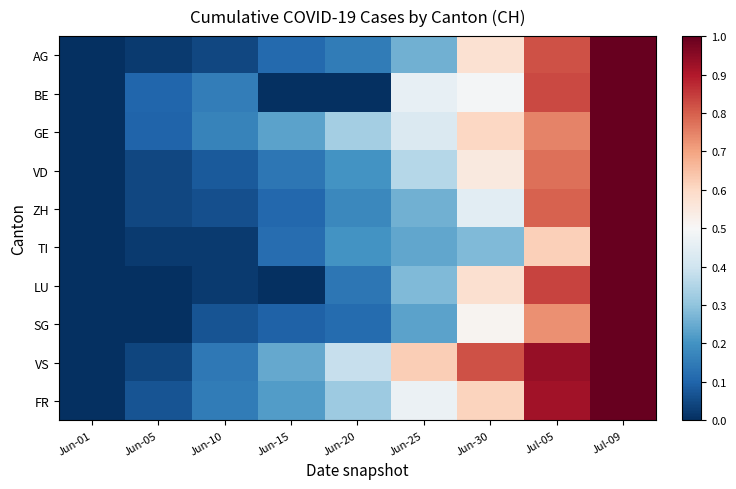

At Jun-10, list the series in order from largest to smallest.

GE, BE, FR, VS, VD, SG, ZH, AG, LU, TI